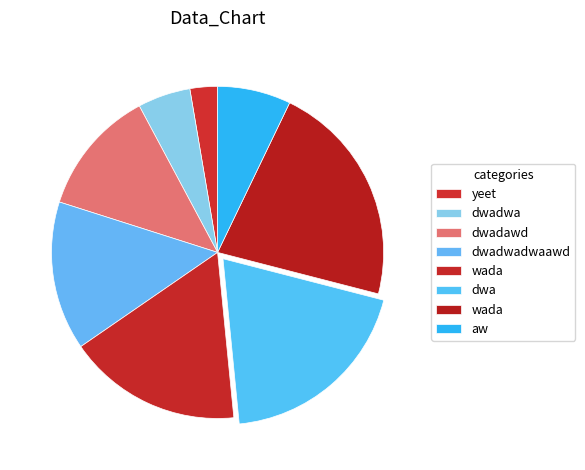

How many segments does this pie chart have?

8